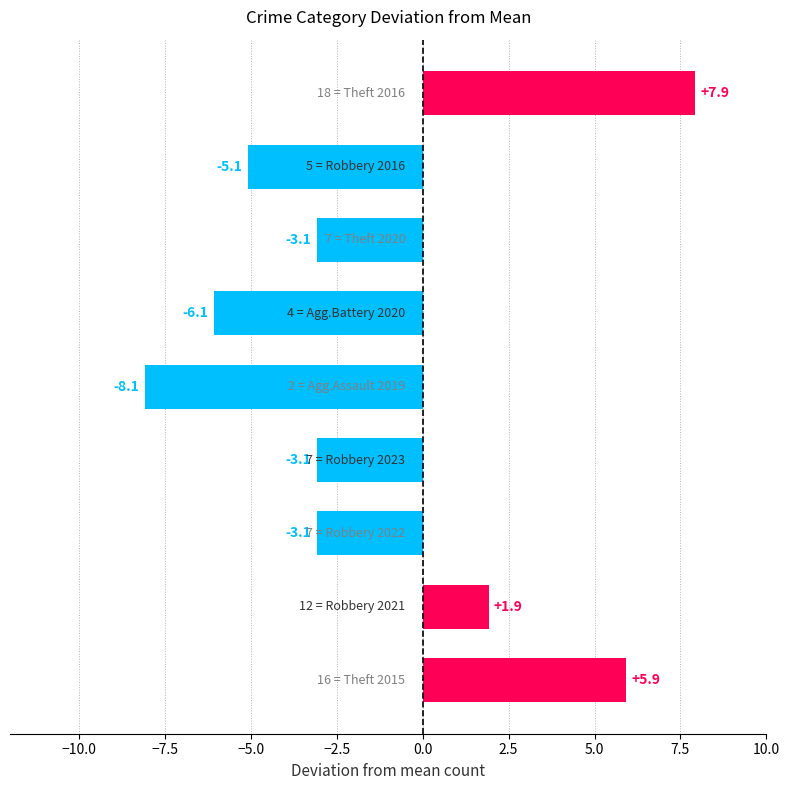

What is the minimum value shown in the chart?

-8.1